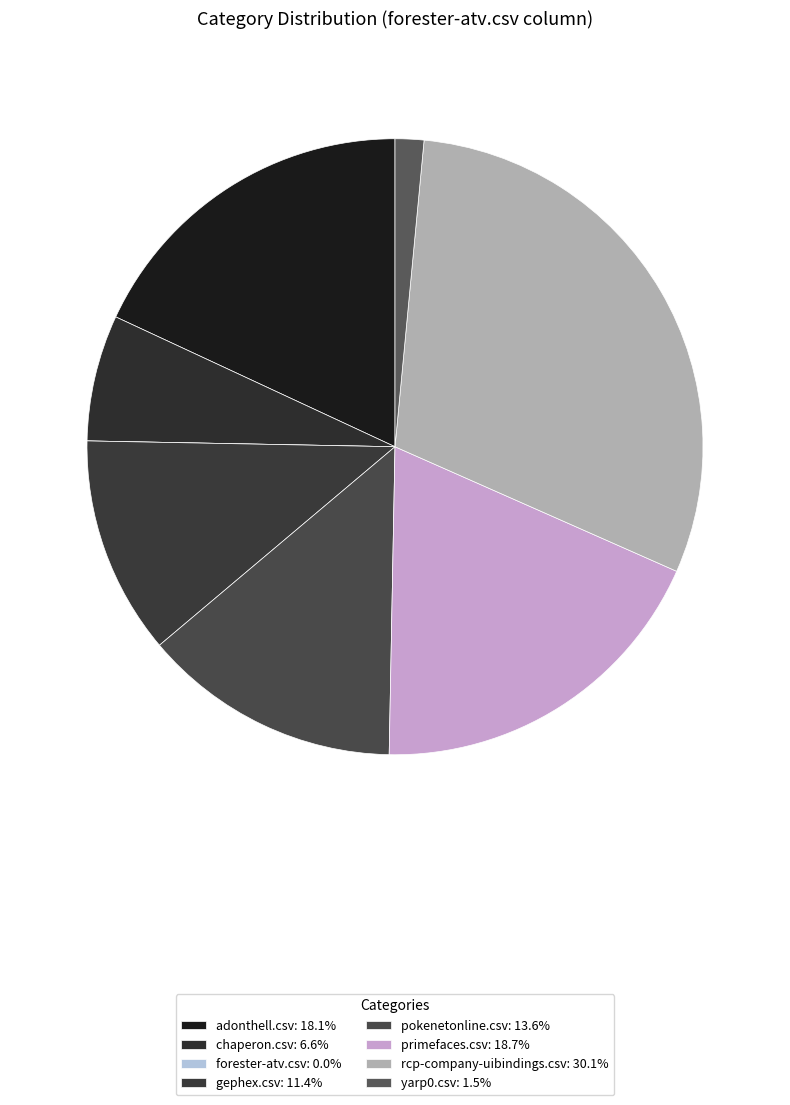

Which slice is the largest?

rcp-company-uibindings.csv